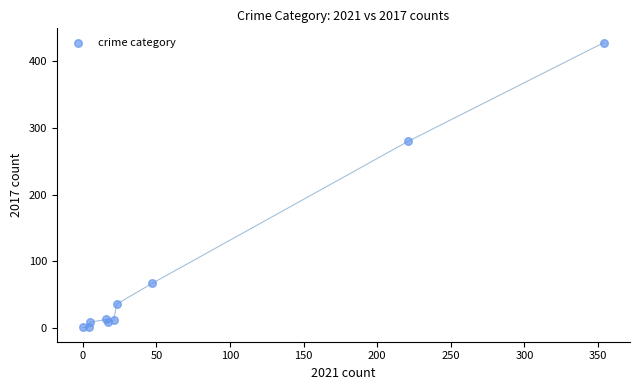

What Y value in the scatter plot is closest to 214?

280